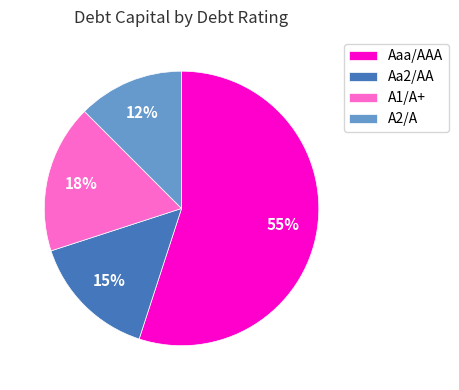

To the nearest percent, what is the difference between the Aa2/AA and Aaa/AAA slice percentages?

40%